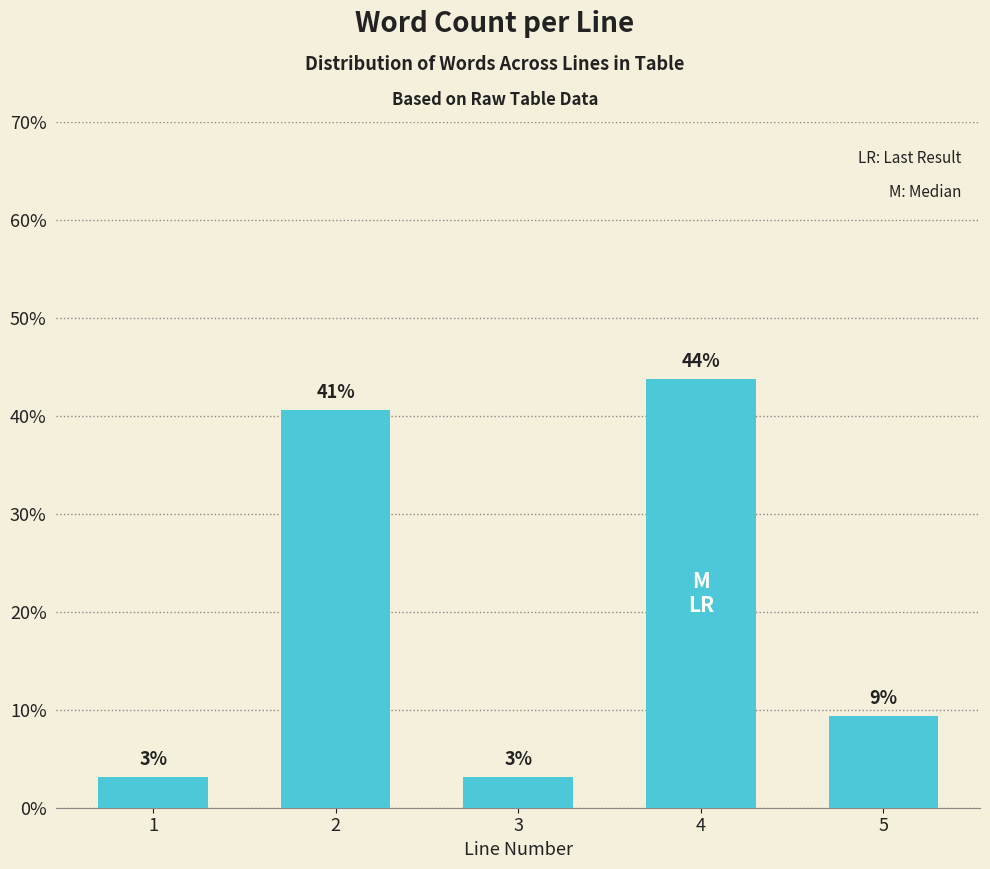

Reading left to right, what are all the values shown in this chart?

1=3.1	2=40.6	3=3.1	4=43.8	5=9.4